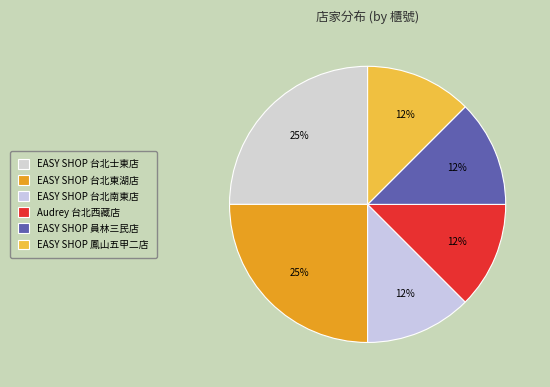

Between EASY SHOP 台北南東店 and EASY SHOP 台北士東店, which is larger?

EASY SHOP 台北士東店